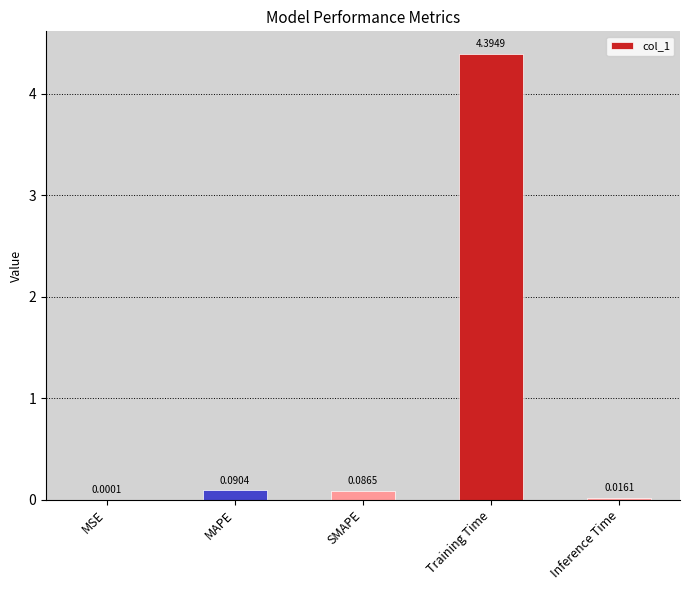

Where is the data nearest to the value 2?

MAPE